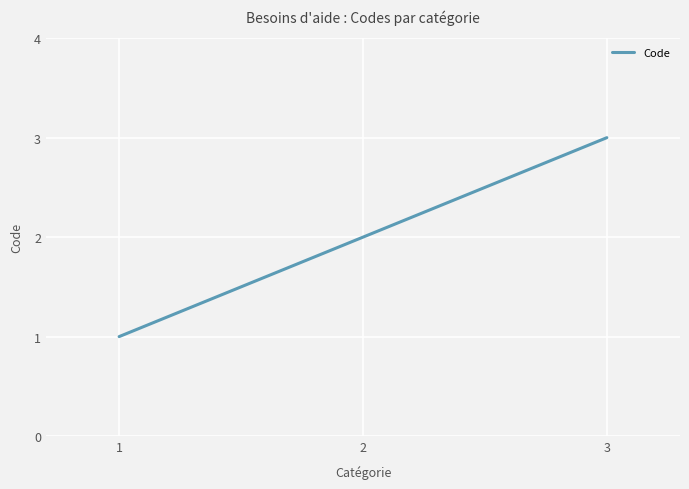

True or false: the data shows 4 at 2.

False